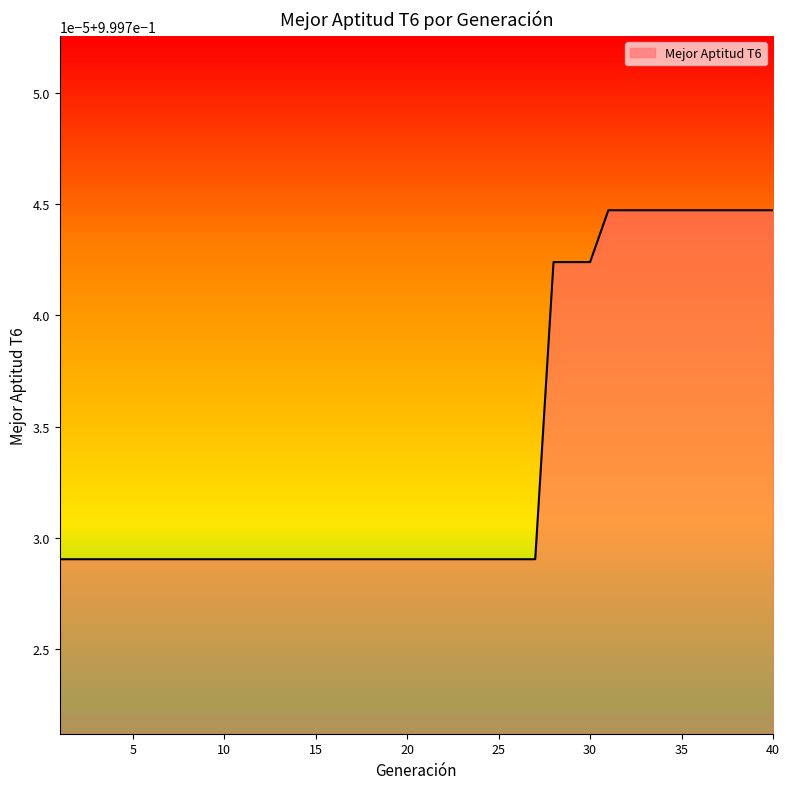

Reading left to right, extract all data points from this chart.

1.0	1.0	1.0	1.0	1.0	1.0	1.0	1.0	1.0	1.0	1.0	1.0	1.0	1.0	1.0	1.0	1.0	1.0	1.0	1.0	1.0	1.0	1.0	1.0	1.0	1.0	1.0	1.0	1.0	1.0	1.0	1.0	1.0	1.0	1.0	1.0	1.0	1.0	1.0	1.0